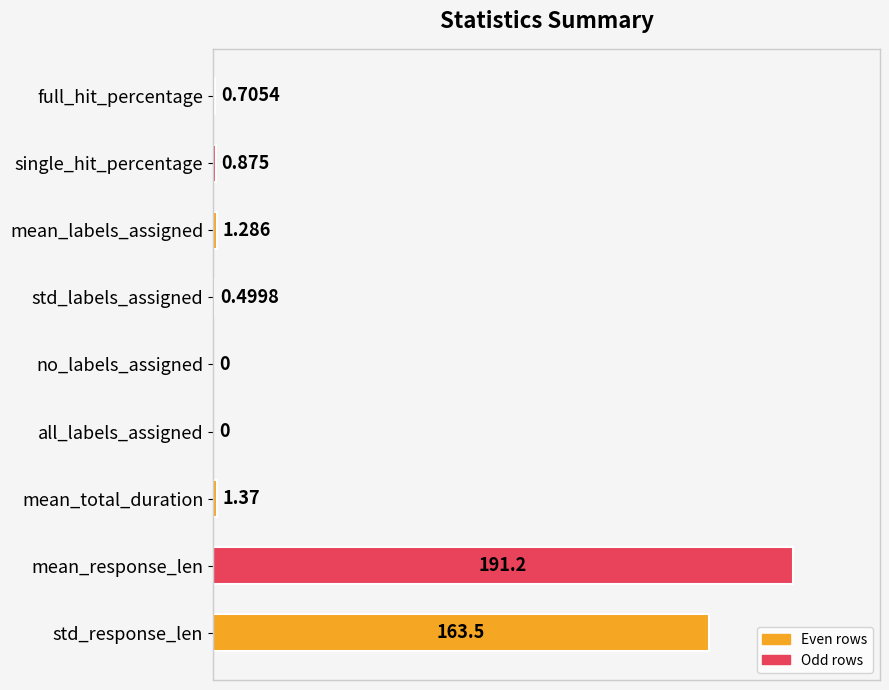

At which category does the chart reach its peak across all series?

mean_response_len